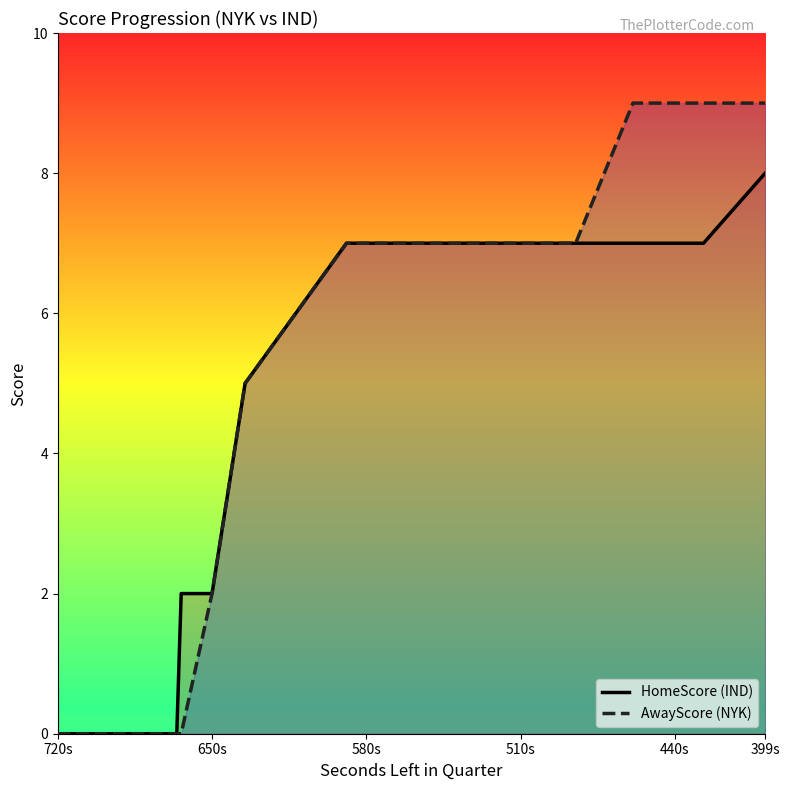

Reading left to right, extract all data points from this chart.

HomeScore (IND): 0	0	0	0	0	2	2	5	7	7	7	7	7	7	7	7	7	7	7	8
AwayScore (NYK): 0	0	0	0	0	0	2	5	7	7	7	7	7	7	7	7	9	9	9	9